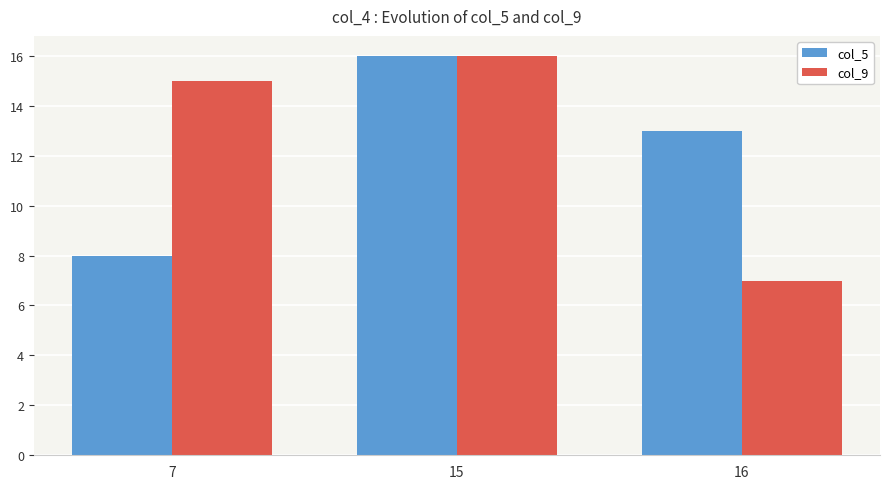

What is the difference between the col_5 values at 15 and 16?

3